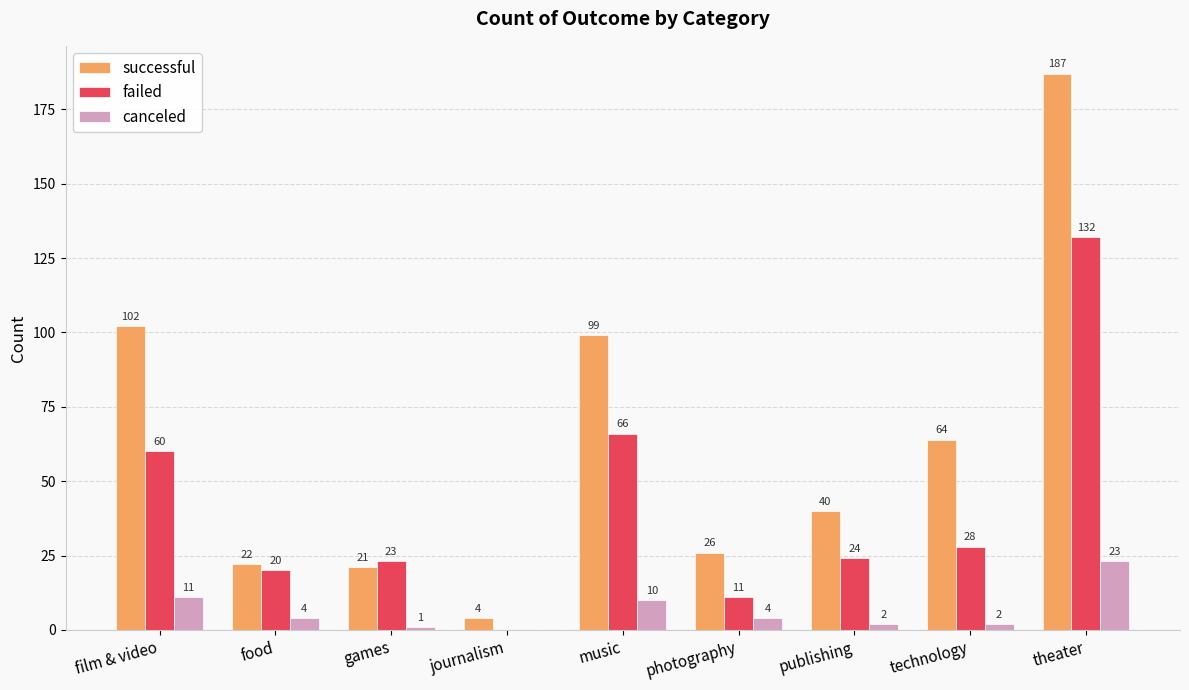

The value of successful at theater is 274. True or false?

False